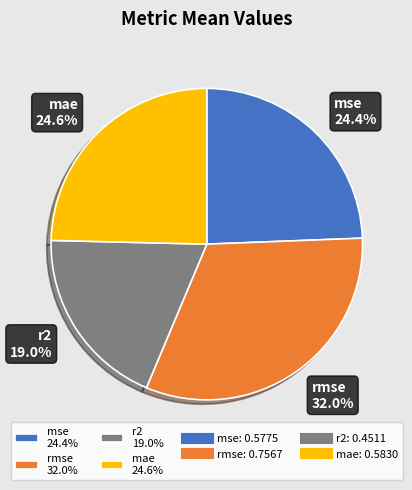

Which has a higher value, rmse 32.0% or mae 24.6%?

rmse 32.0%